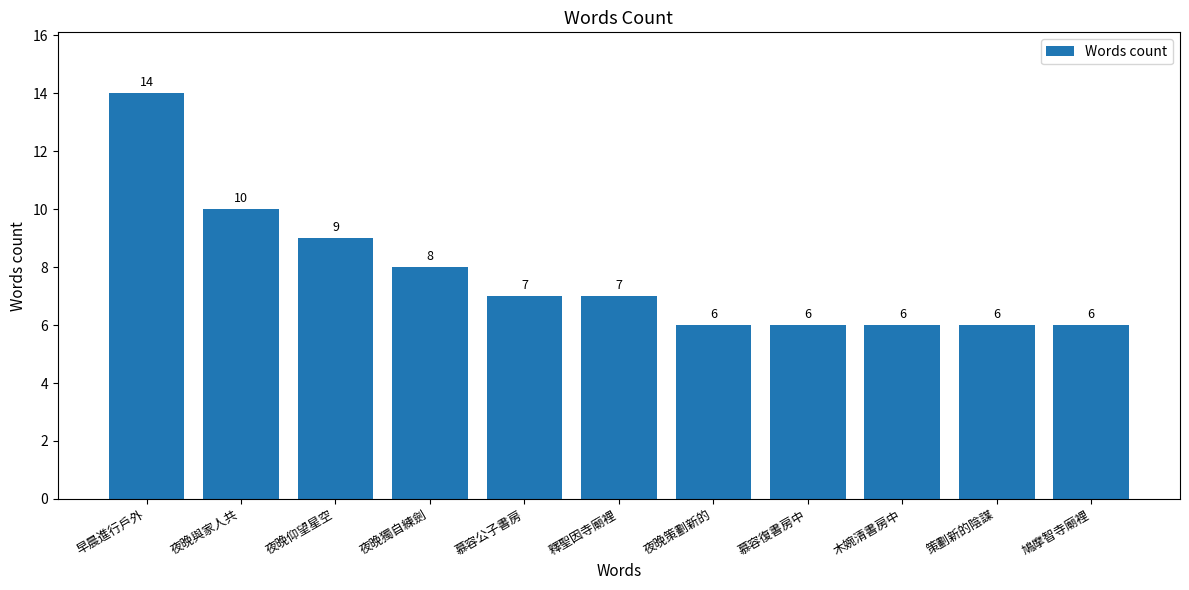

At which category does the chart reach its peak across all series?

早晨進行戶外